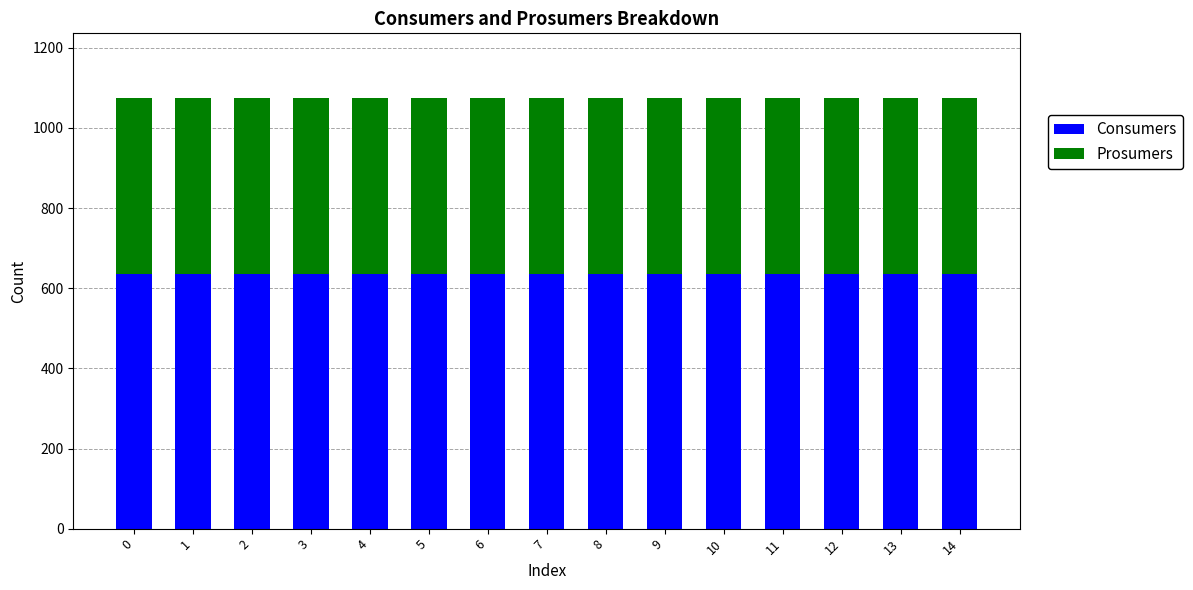

What is the maximum value for Consumers?

635